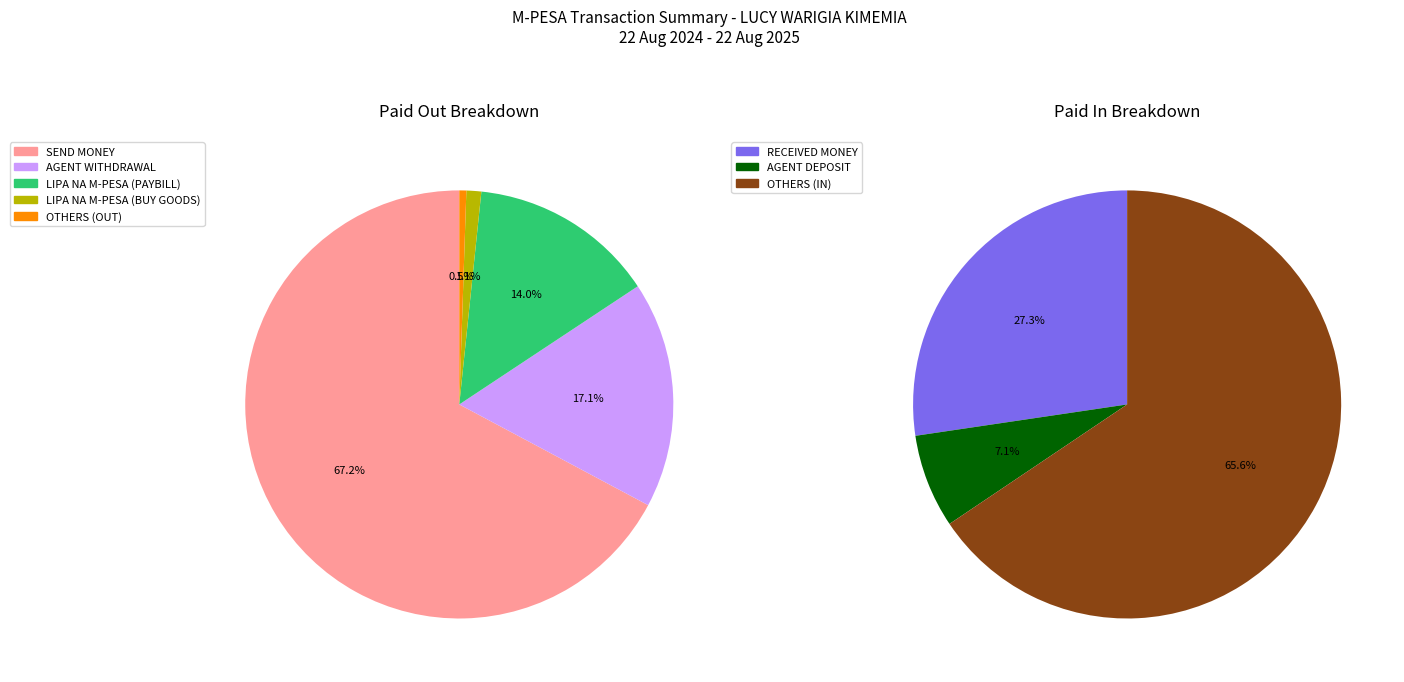

Rank the categories by value from lowest to highest.

OTHERS (OUT), LIPA NA M-PESA (BUY GOODS), AGENT DEPOSIT, LIPA NA M-PESA (PAYBILL), AGENT WITHDRAWAL, RECEIVED MONEY, OTHERS (IN), SEND MONEY